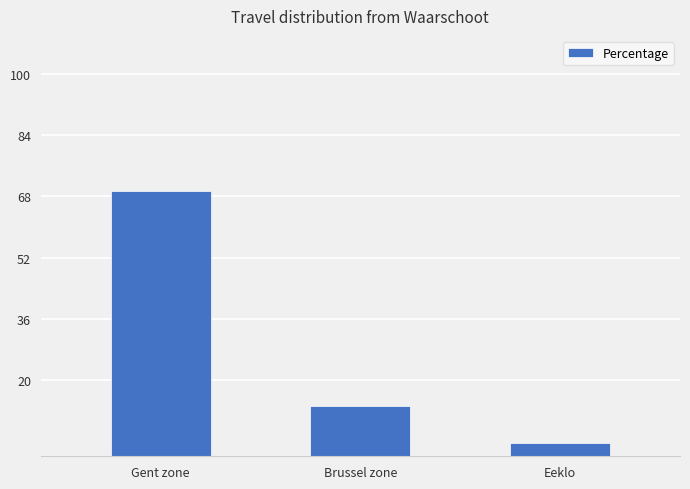

How many bars are there in total?

3